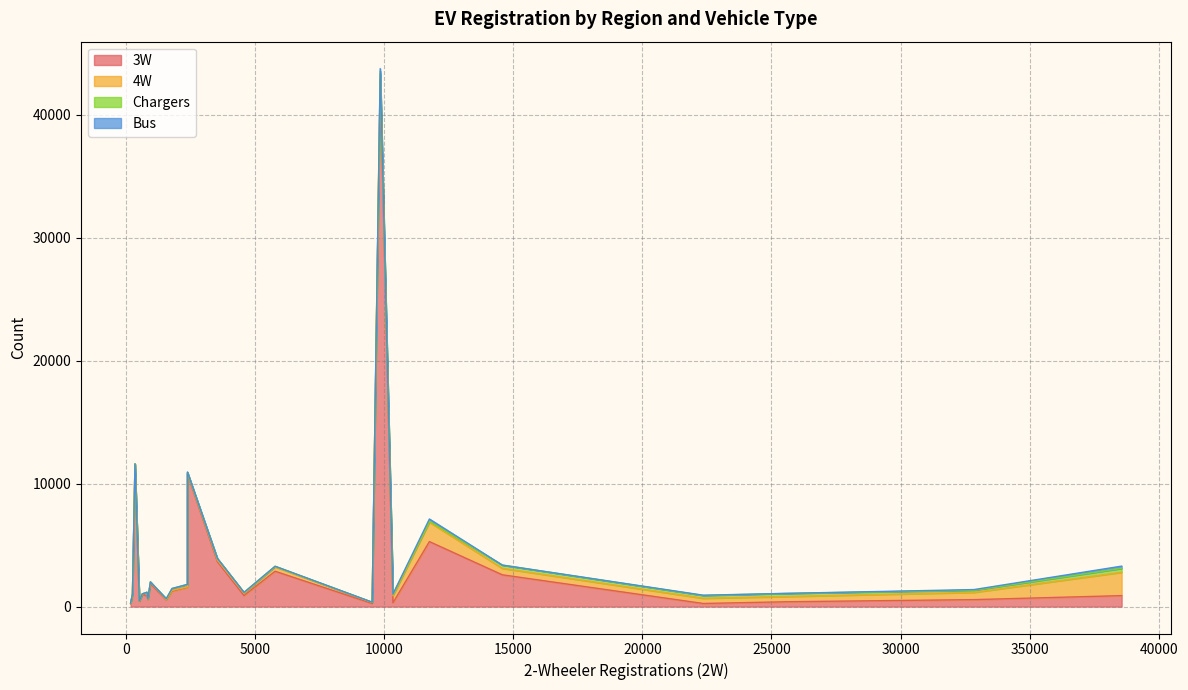

True or false: Bus and 4W cross at least once.

False